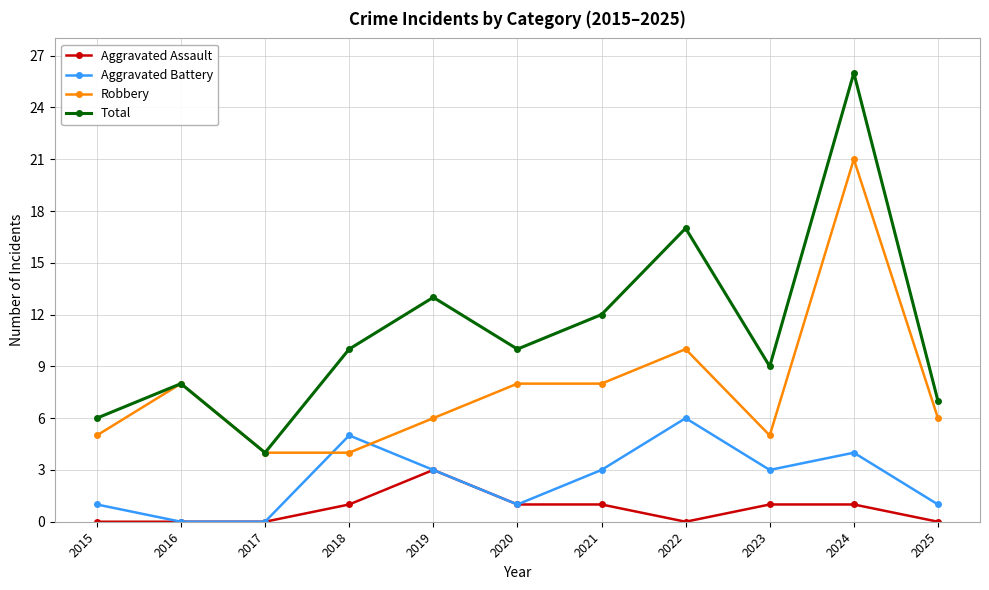

What is the difference between the highest and lowest values at 2021?

11